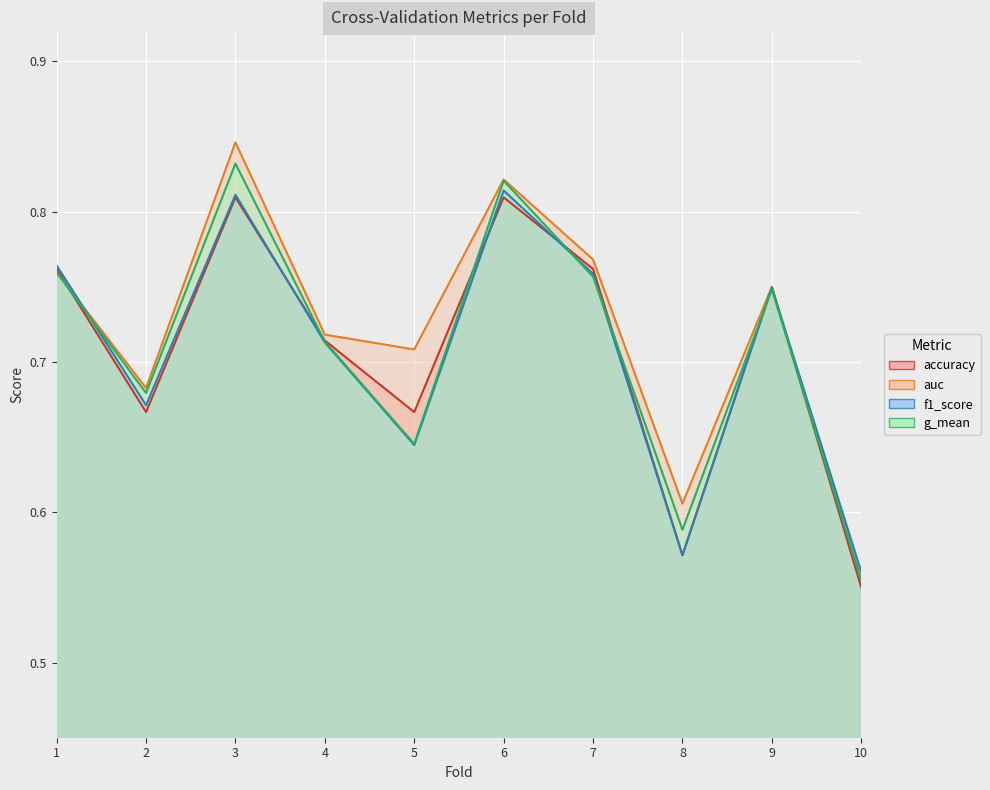

At which category does the chart reach its peak across all series?

3